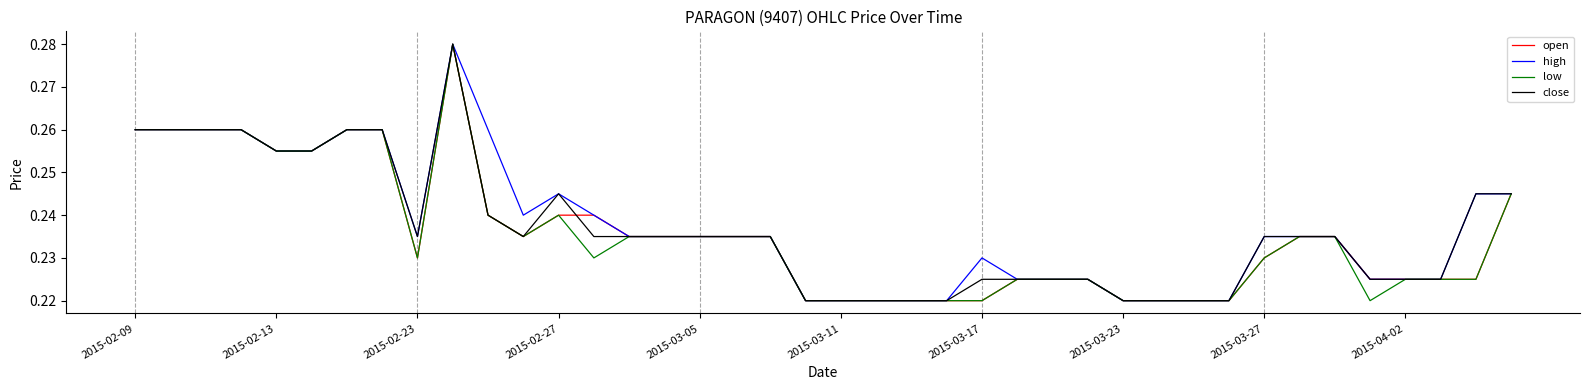

At how many categories does at least one series exceed 0?

40